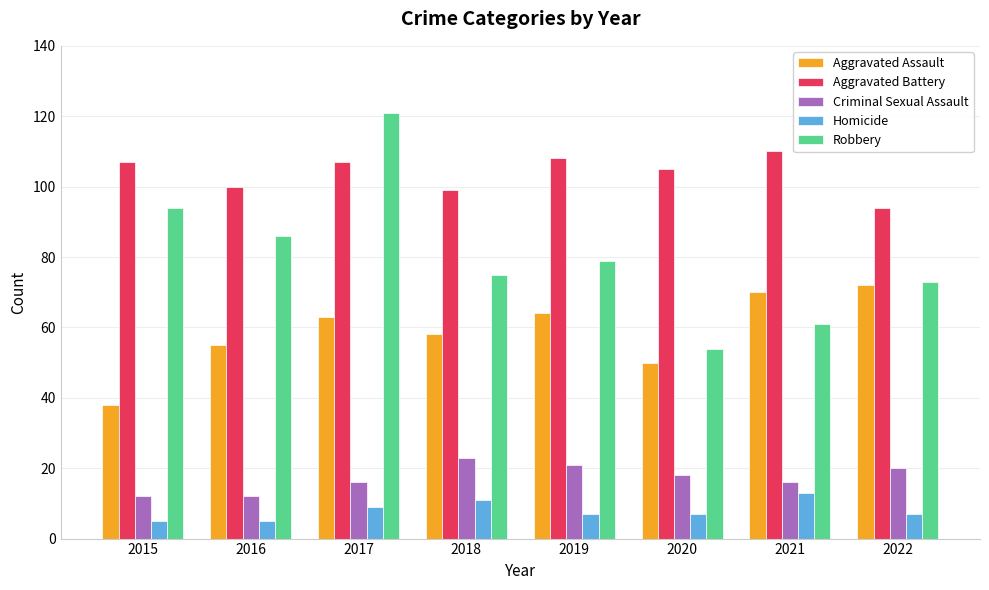

Reading left to right, transcribe all the data shown in this chart.

Aggravated Assault: 38	55	63	58	64	50	70	72
Aggravated Battery: 107	100	107	99	108	105	110	94
Criminal Sexual Assault: 12	12	16	23	21	18	16	20
Homicide: 5	5	9	11	7	7	13	7
Robbery: 94	86	121	75	79	54	61	73